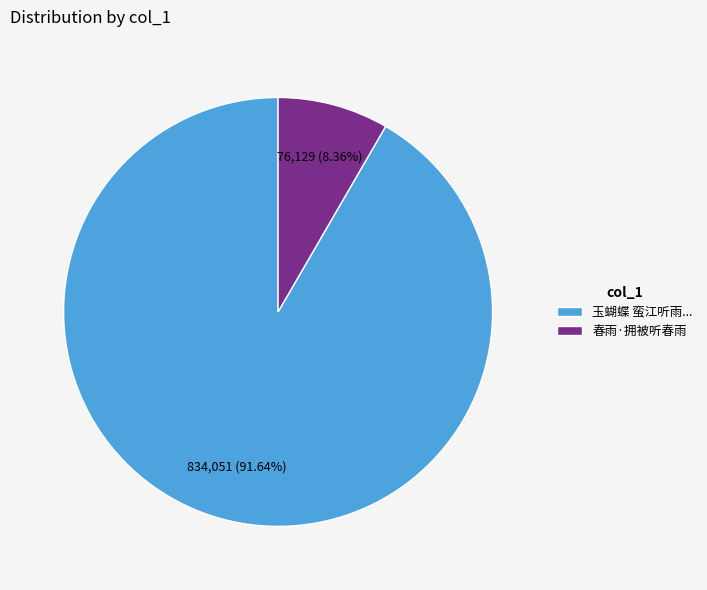

To the nearest percent, what is the average slice percentage?

50%